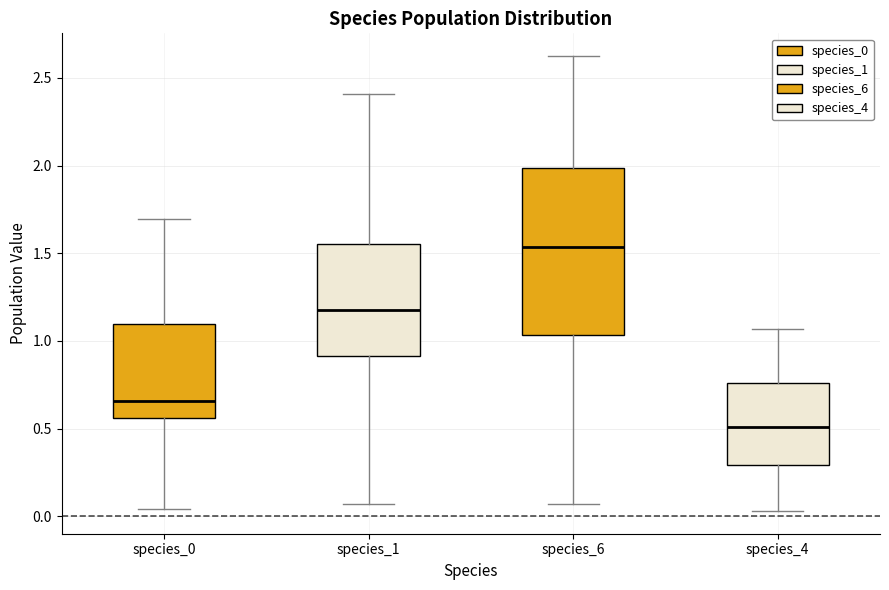

Which box has the highest median line?

species_6